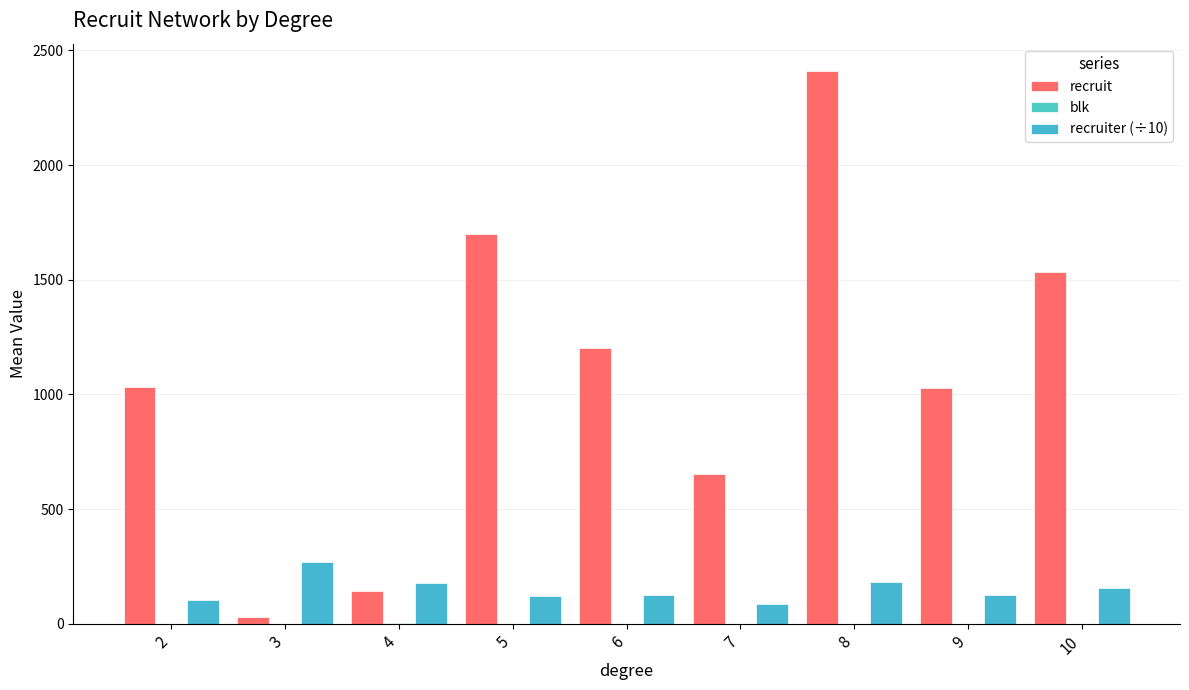

Are the bars grouped side by side (vs. stacked)?

Yes